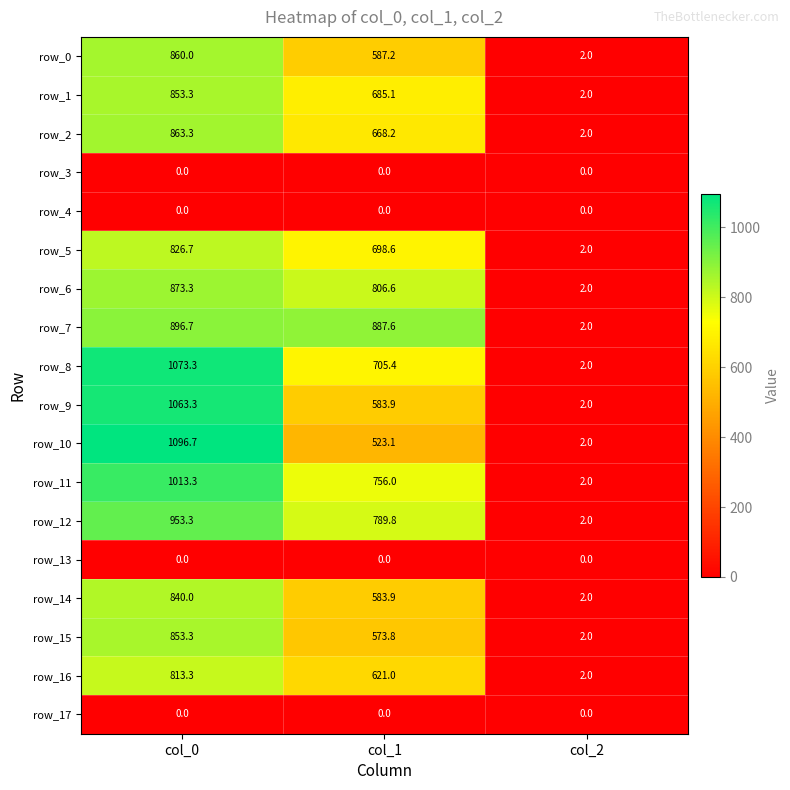

True or false: row_14 has a value of 446.0 at col_0.

False